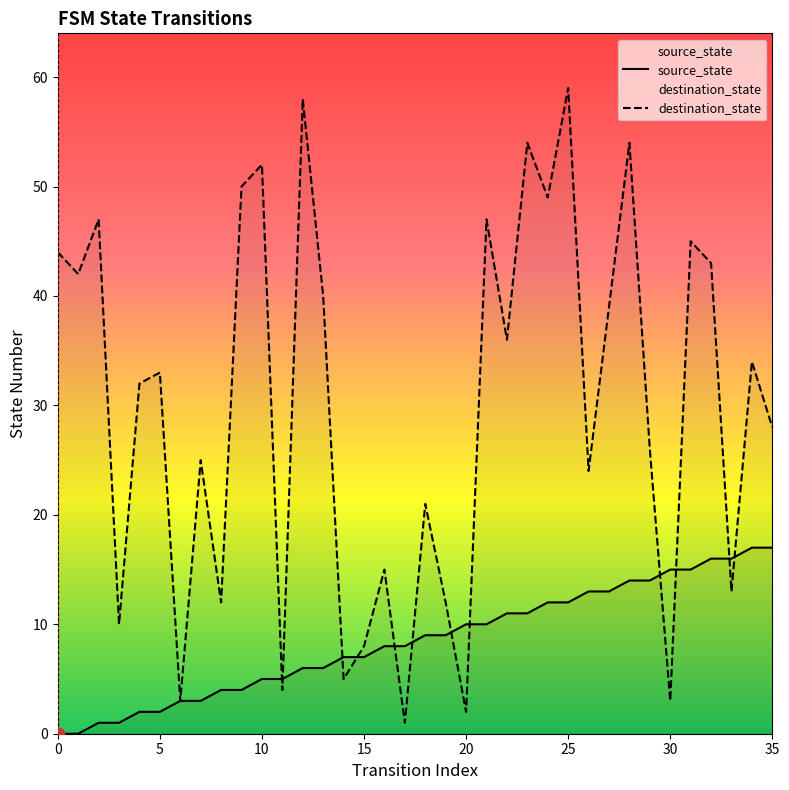

Which series reaches the maximum Y coordinate?

destination_state